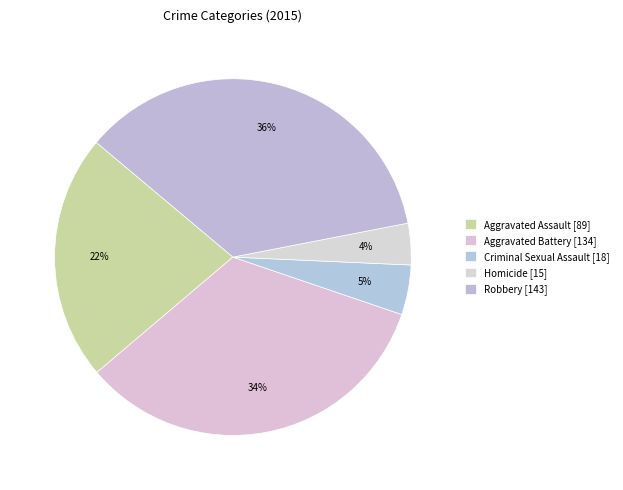

What is the change in value from Aggravated Battery to Criminal Sexual Assault?

-116